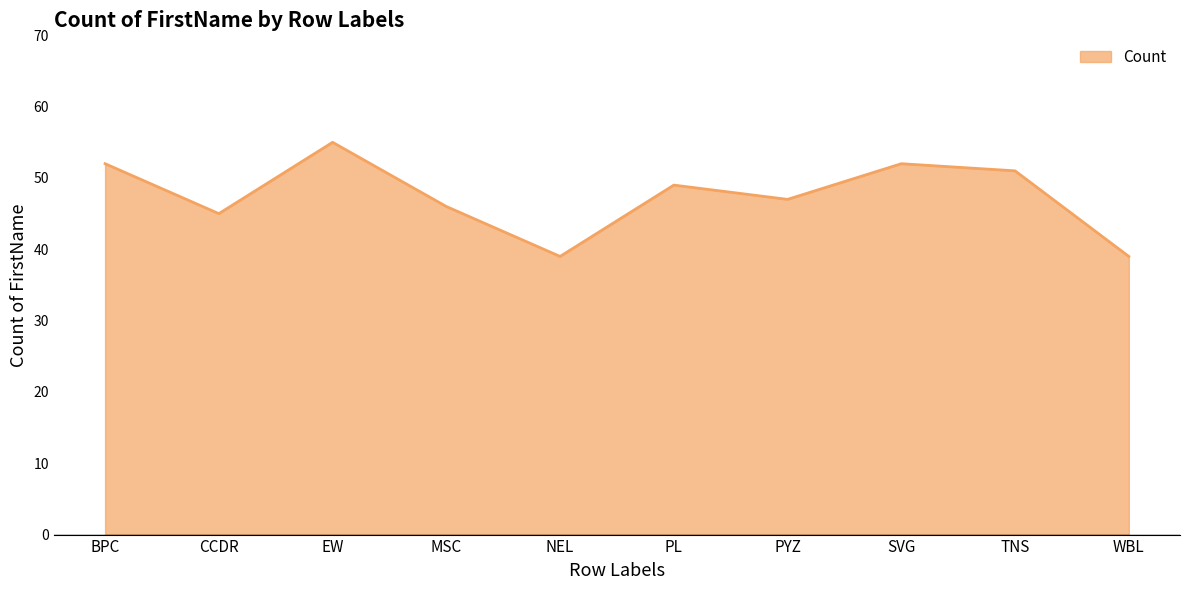

How many distinct data groups are displayed?

1